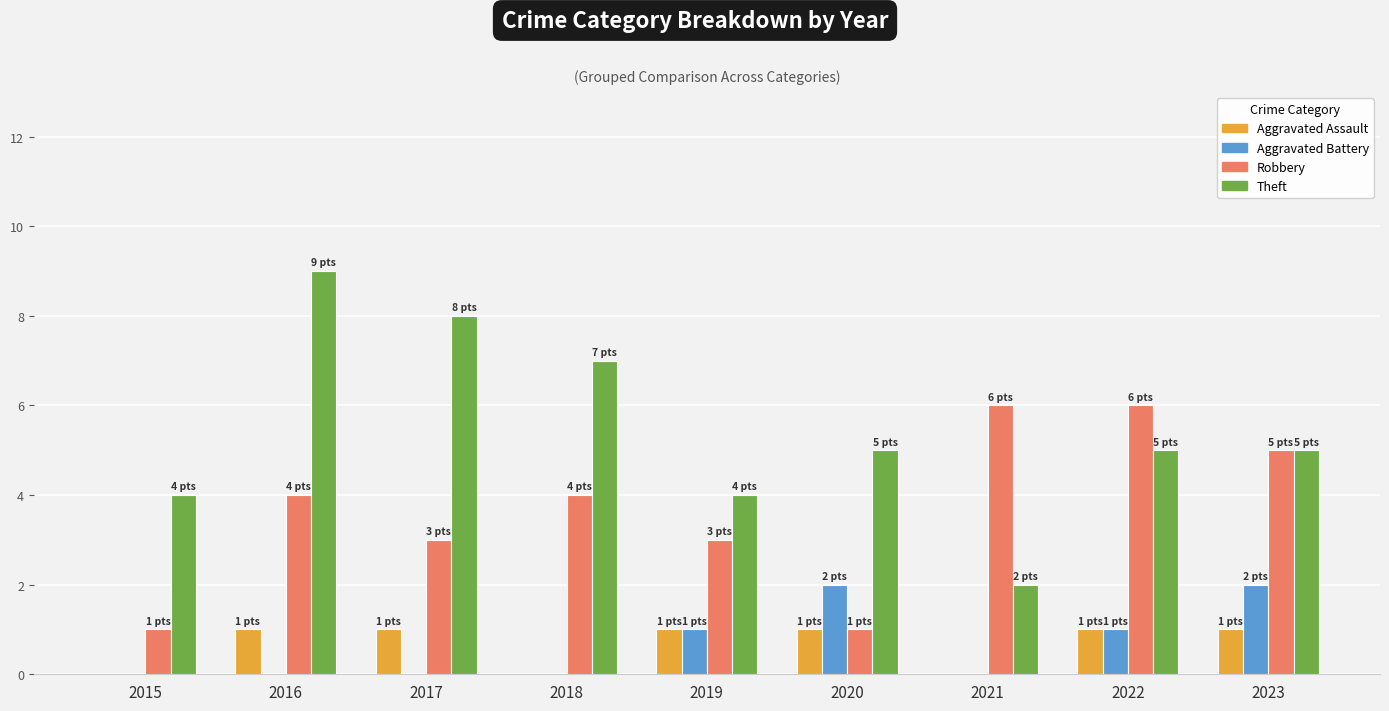

What is the sum of all Aggravated Assault values?

6